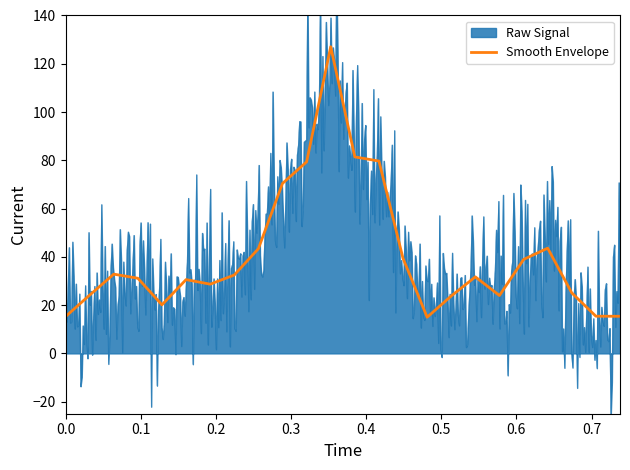

Does the chart have visible grid lines?

No